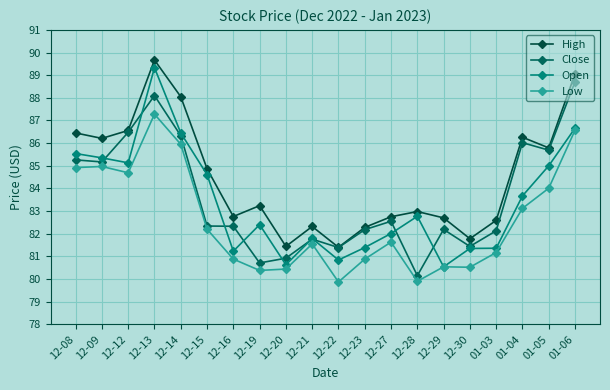

Where is Open nearest to the value 84?

01-04